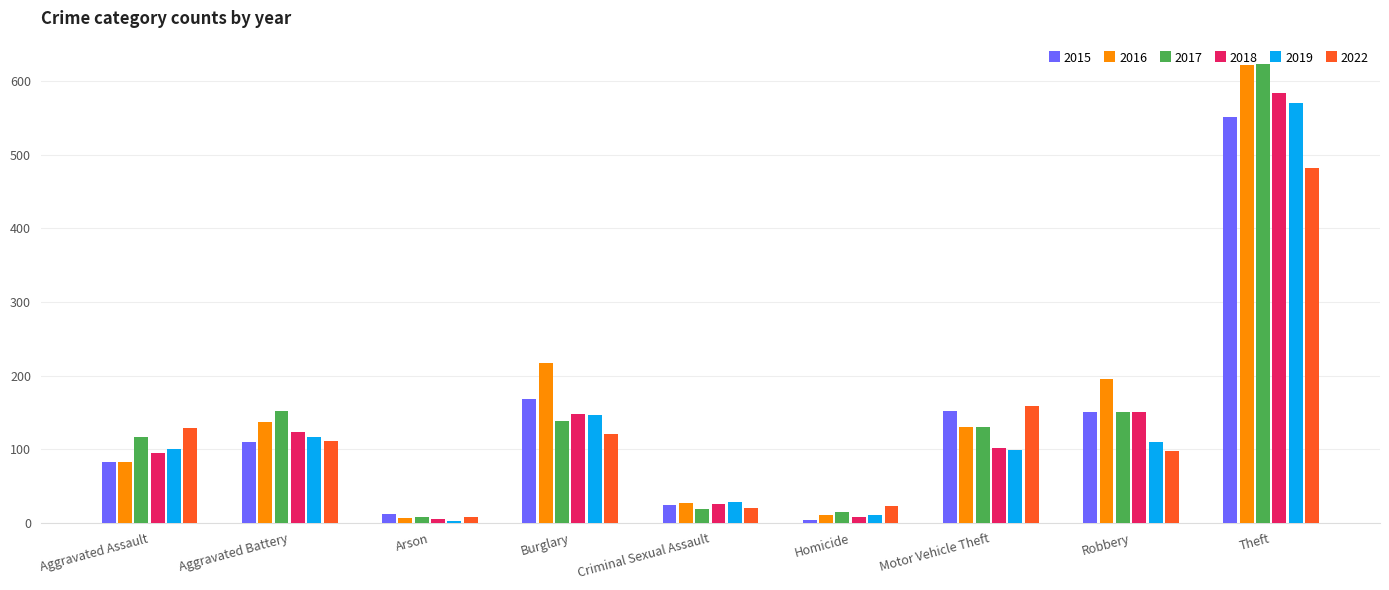

Is it true that 2022 equals 7 at Arson?

True